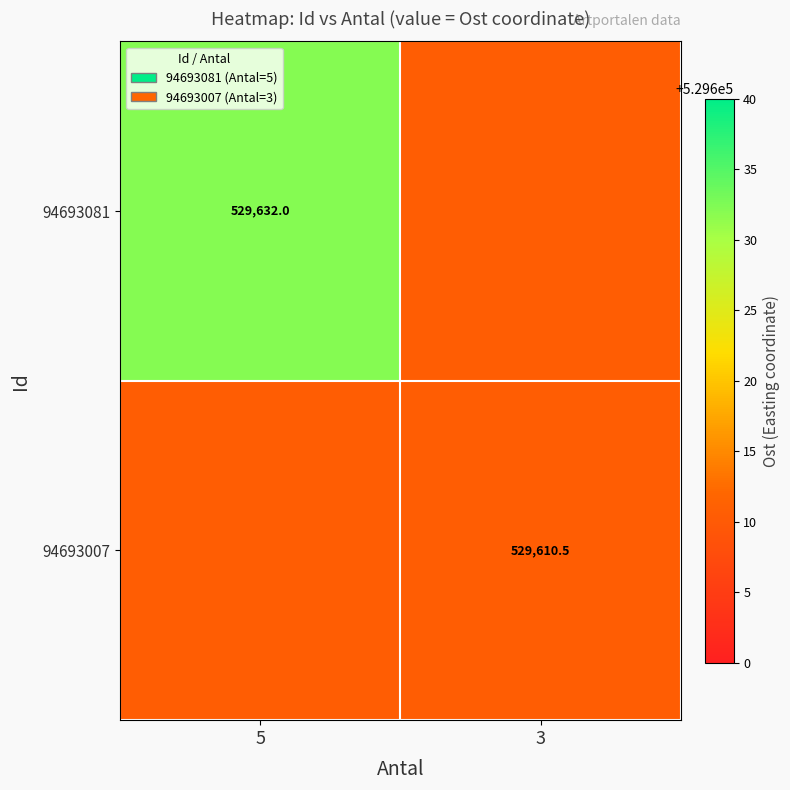

At which label does 94693007 reach its minimum?

5